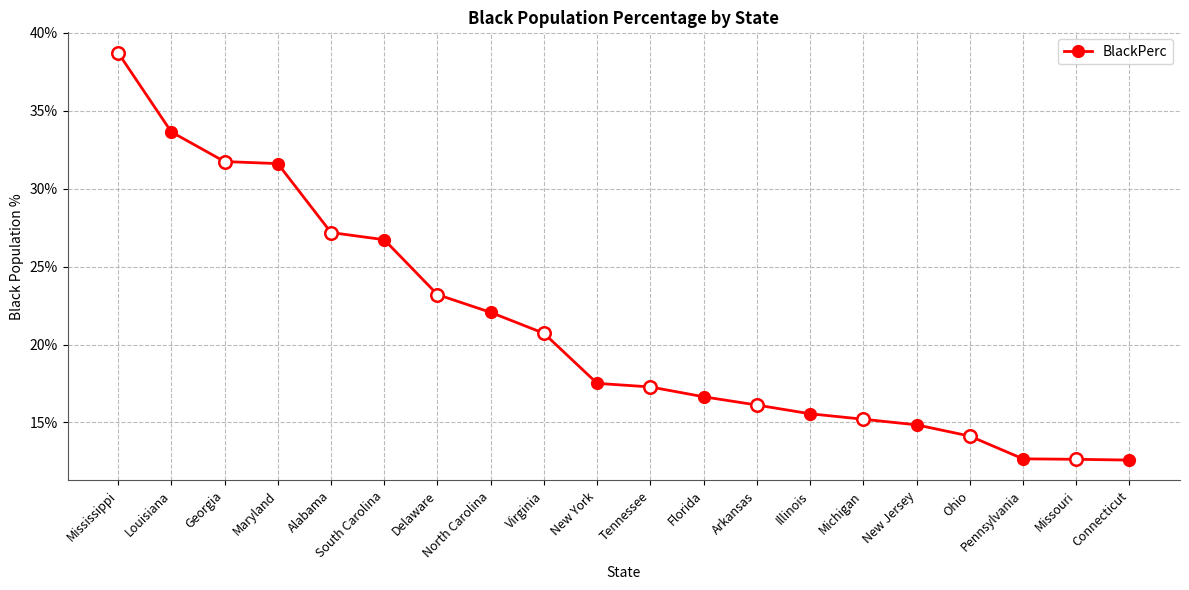

Rank the categories by value from lowest to highest.

Connecticut, Missouri, Pennsylvania, Ohio, New Jersey, Michigan, Illinois, Arkansas, Florida, Tennessee, New York, Virginia, North Carolina, Delaware, South Carolina, Alabama, Maryland, Georgia, Louisiana, Mississippi